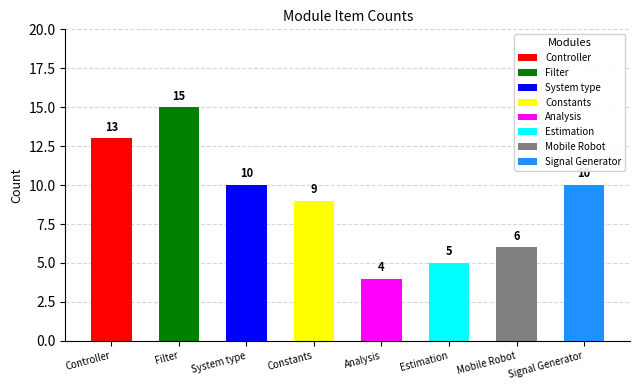

Reading right to left, transcribe all the data shown in this chart.

Signal Generator=10	Mobile Robot=6	Estimation=5	Analysis=4	Constants=9	System type=10	Filter=15	Controller=13